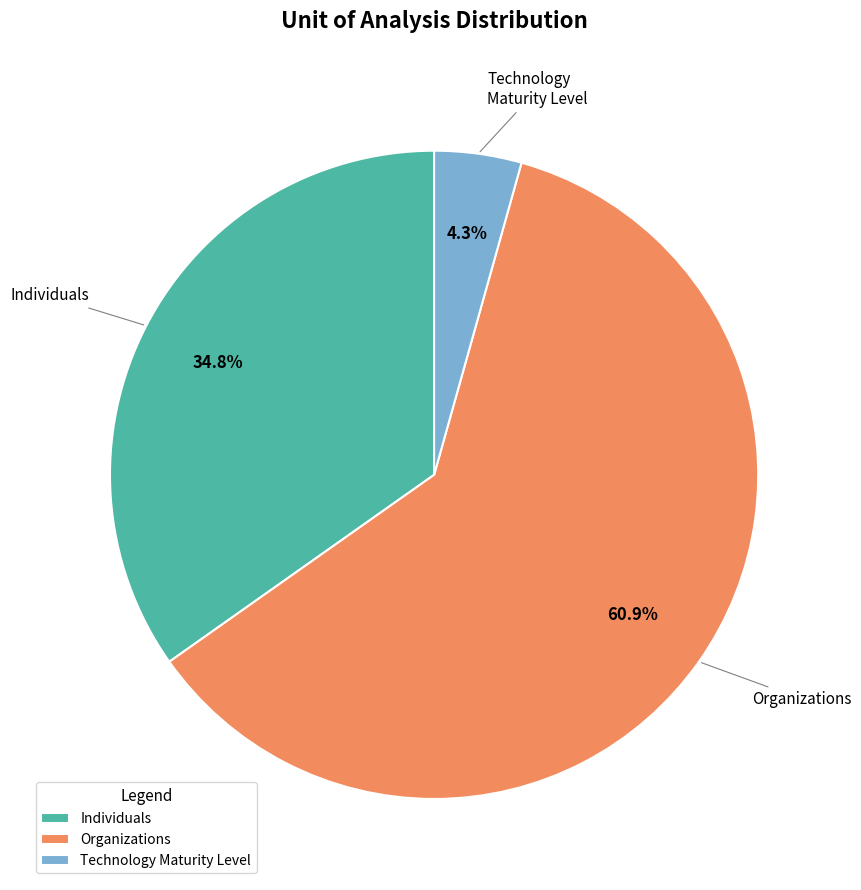

To the nearest percent, what is the average slice percentage?

33%